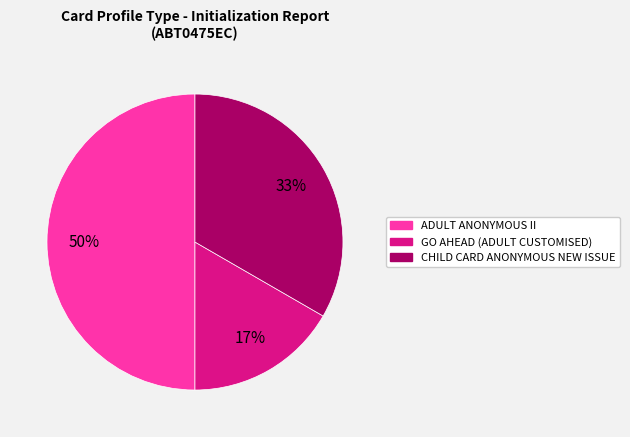

Which category has the biggest portion of the pie?

ADULT ANONYMOUS II